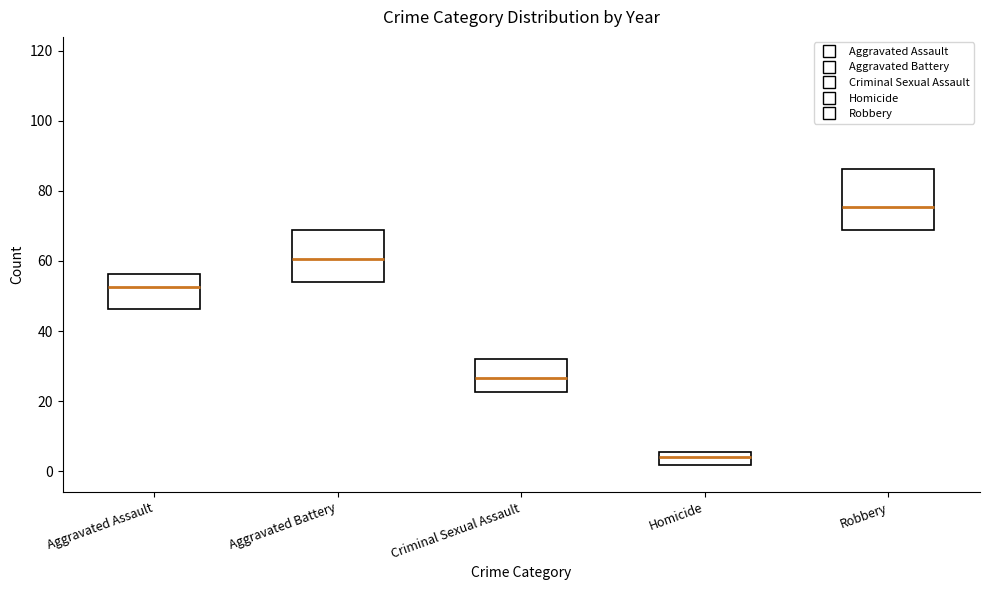

Reading left to right, what are all the values shown in this chart?

Aggravated Assault: 47	49	56	34	57	44	71	56
Aggravated Battery: 45	71	63	58	68	72	54	54
Criminal Sexual Assault: 22	20	35	39	31	23	24	29
Homicide: 11	5	3	1	0	5	2	7
Robbery: 93	118	75	69	57	76	68	84